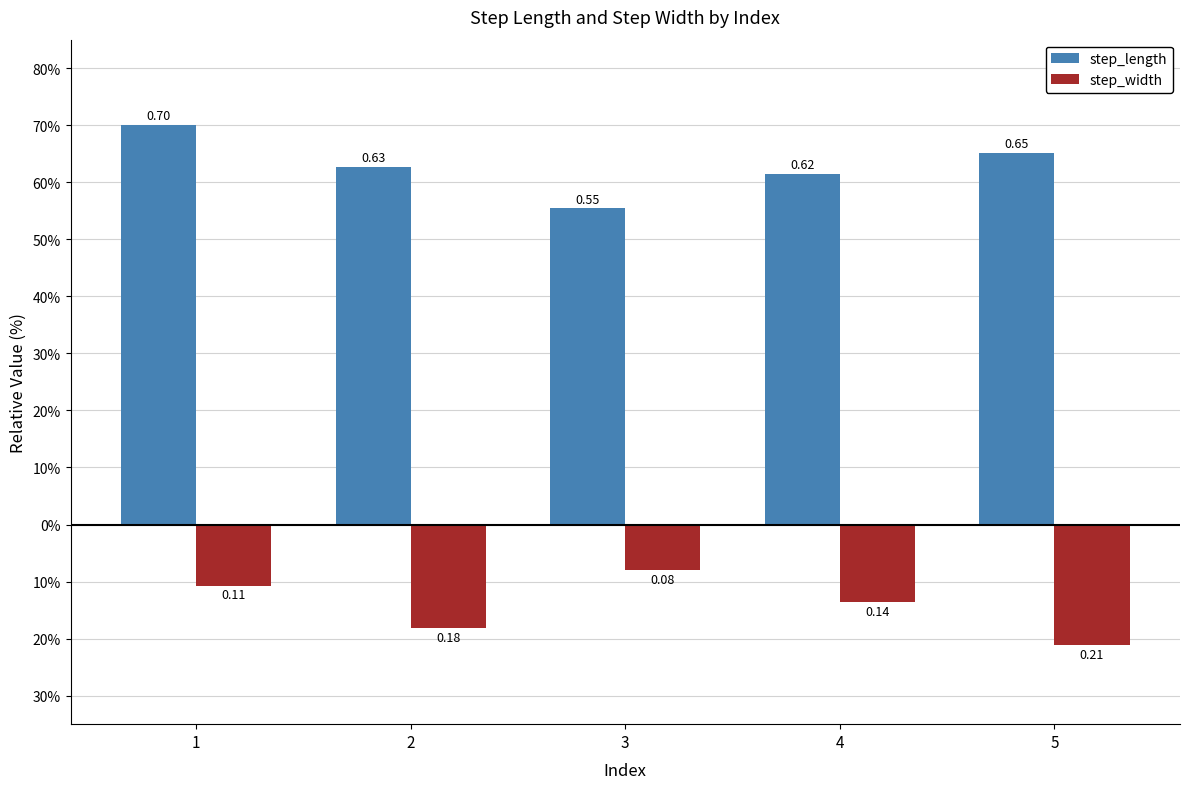

Does the chart contain stacked bars?

No